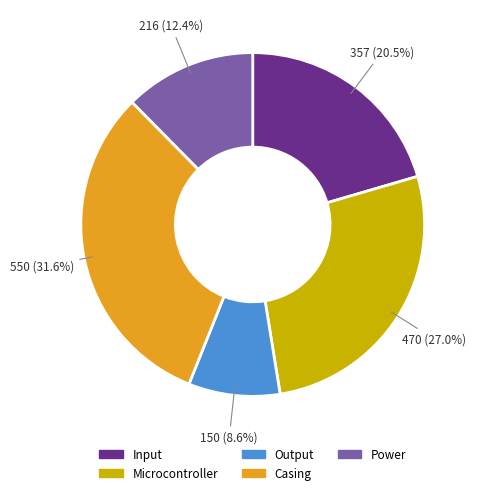

How many segments does this pie chart have?

5